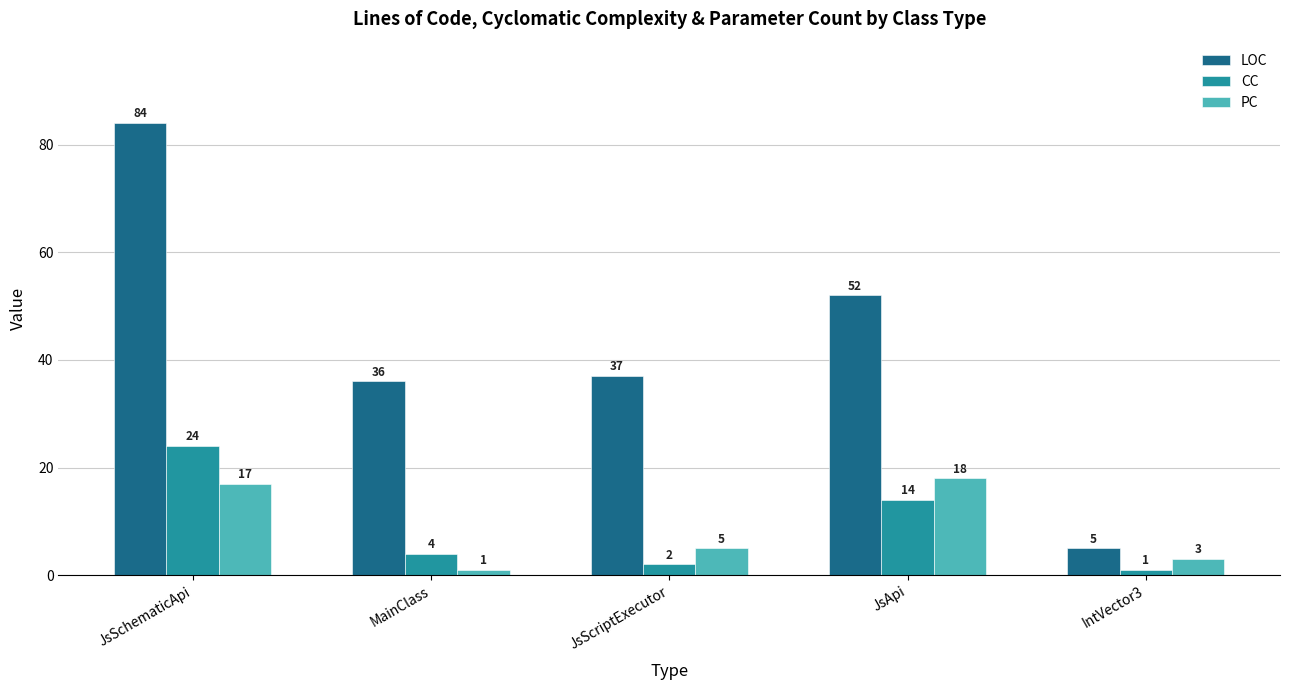

What position from the right is IntVector3?

1